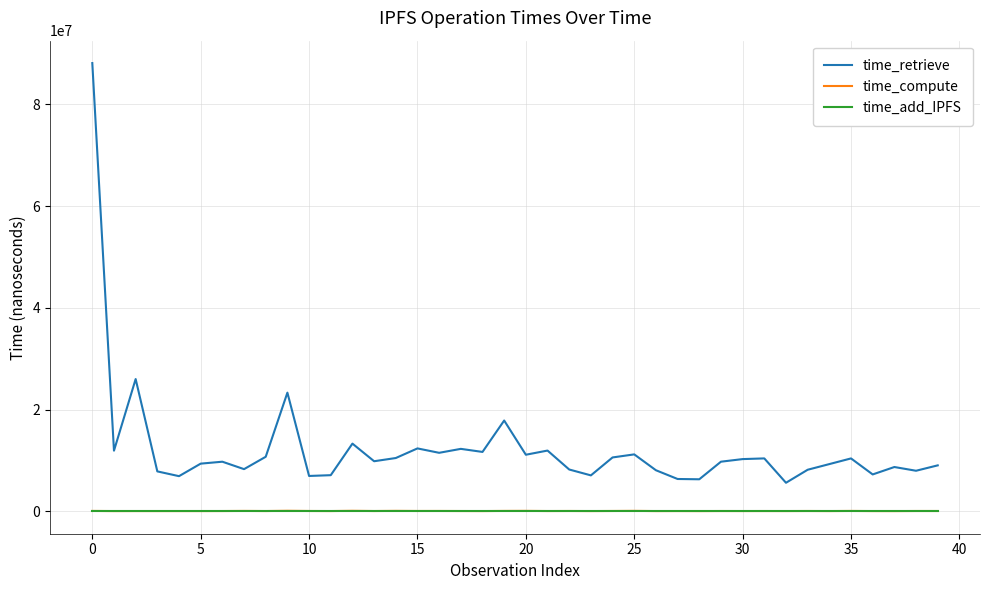

Which series has the largest total across all categories?

time_retrieve